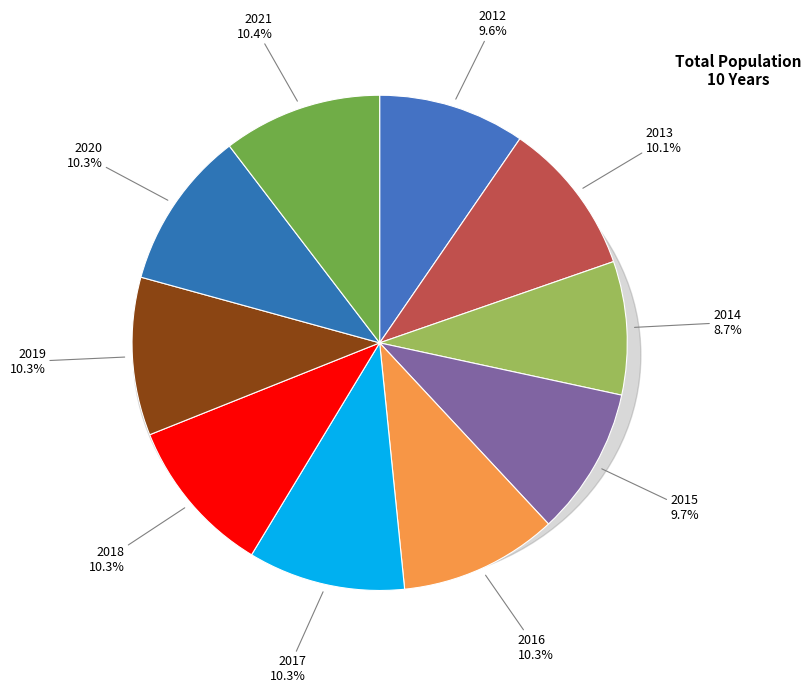

What is the ratio of the value at 2014 to the value at 2019?

0.8